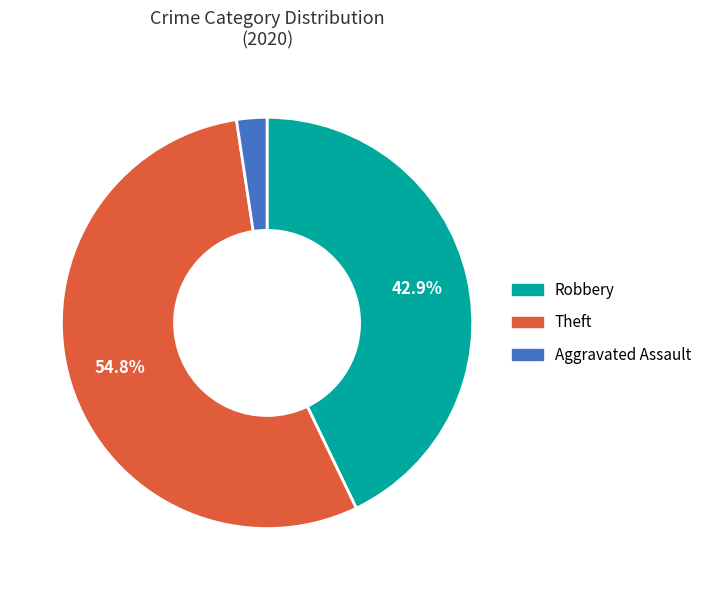

Rank the categories by value from highest to lowest.

Theft, Robbery, Aggravated Assault